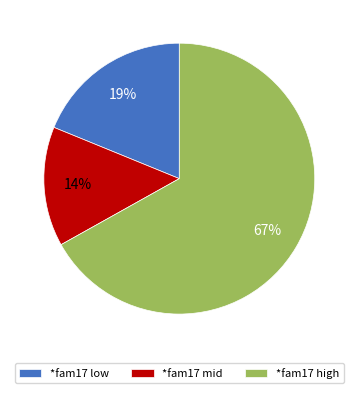

To the nearest percent, what is the average slice percentage?

33%